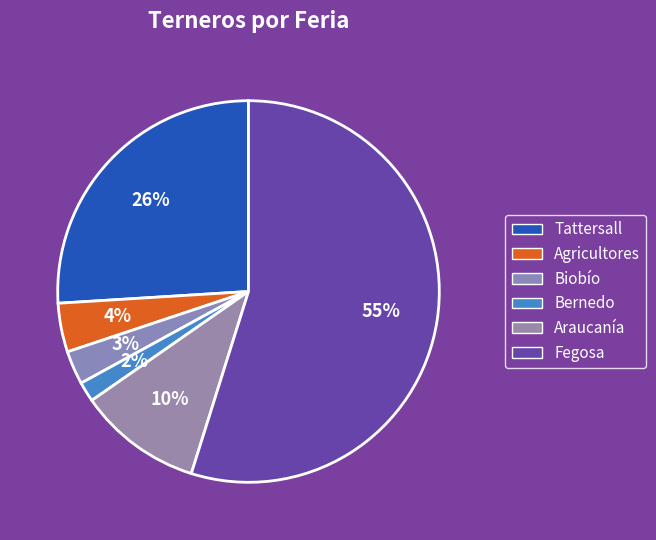

How many segments does this pie chart have?

6